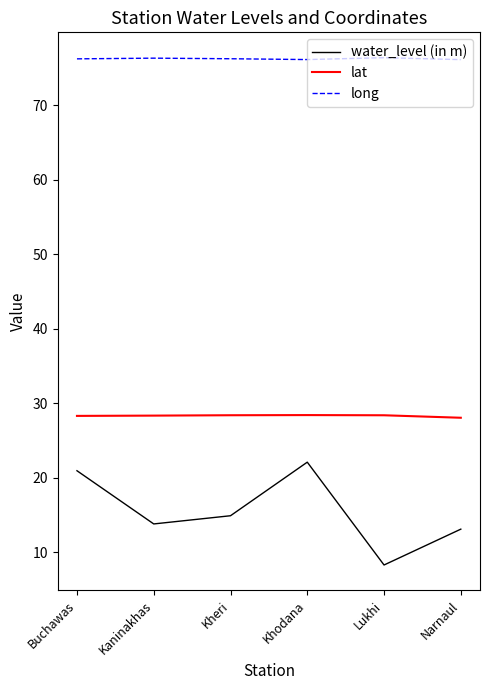

How many categories are shown in the chart?

6